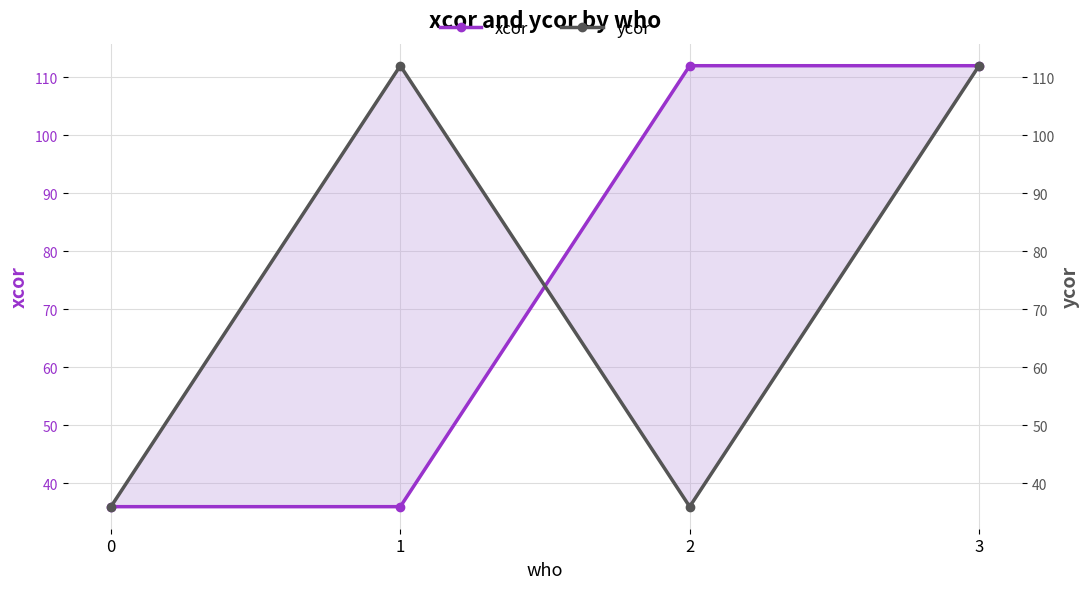

Which has a higher value, 0 or 2?

2